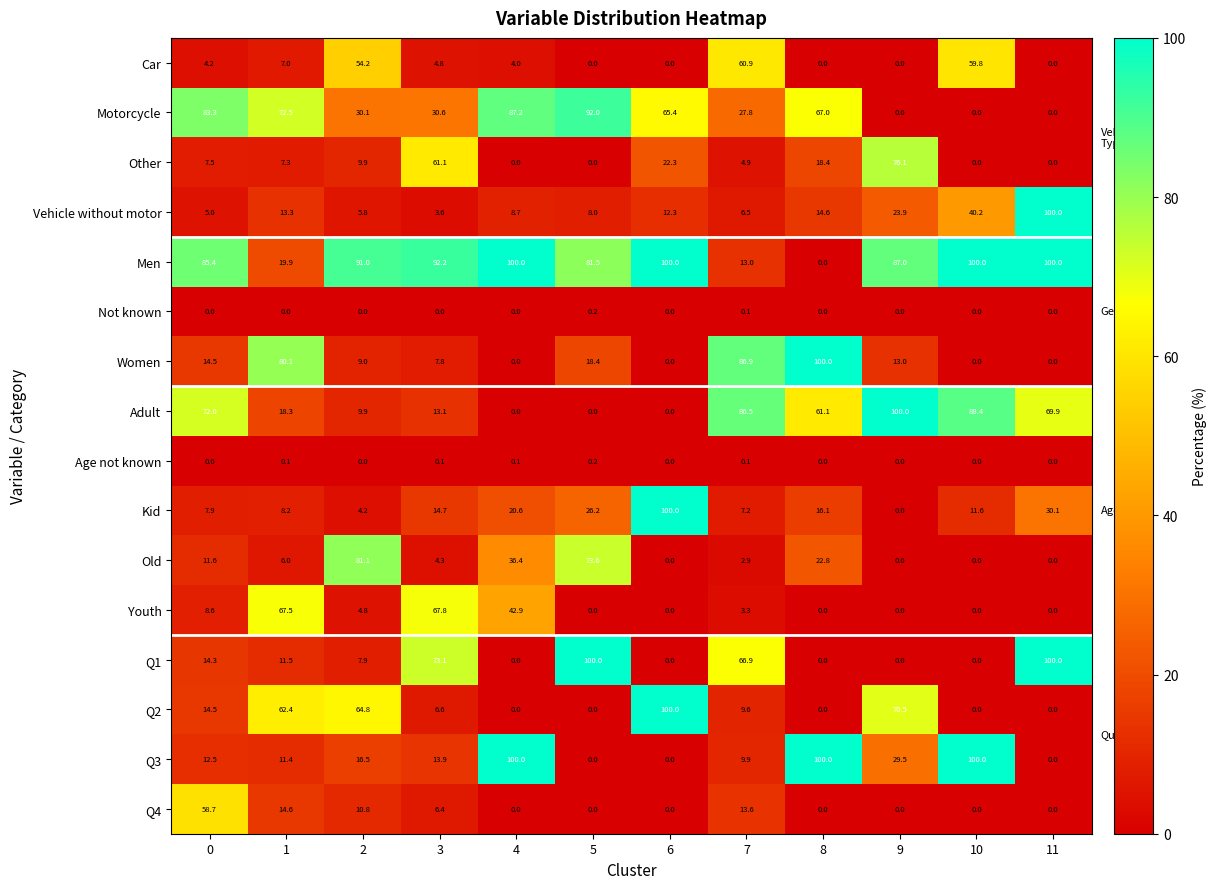

What value does the Motorcycle series have at 7?

27.8